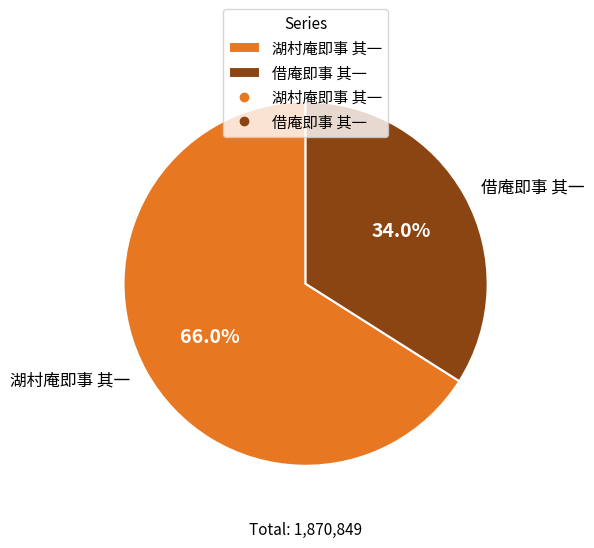

Count the number of slices in the pie.

2